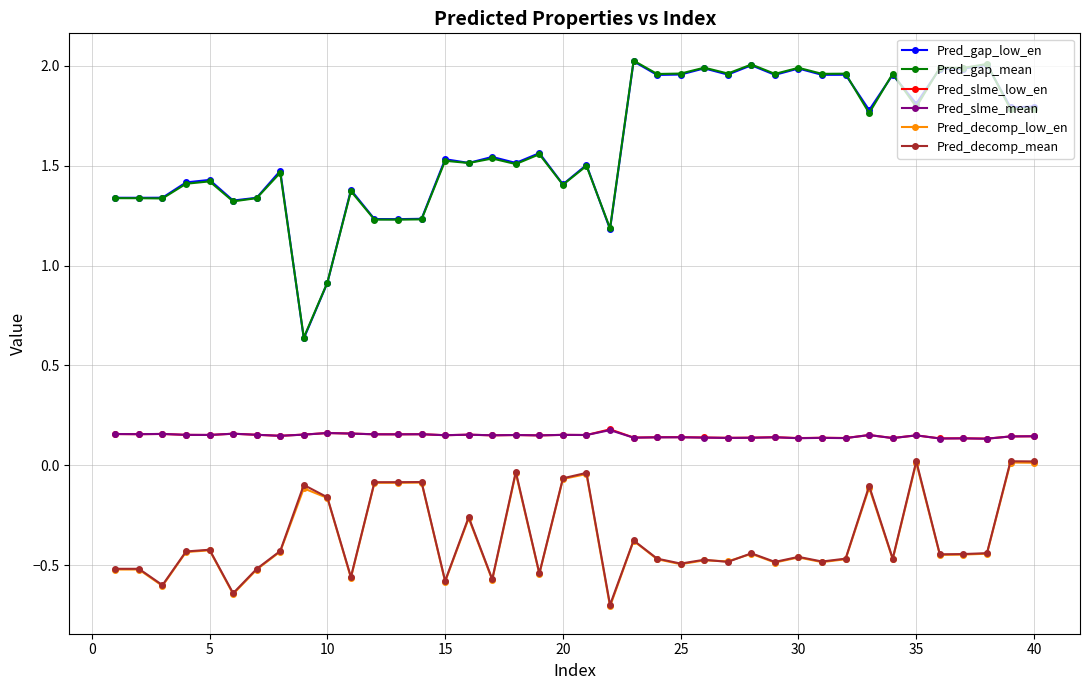

True or false: Pred_gap_low_en and Pred_slme_low_en cross at least once.

False